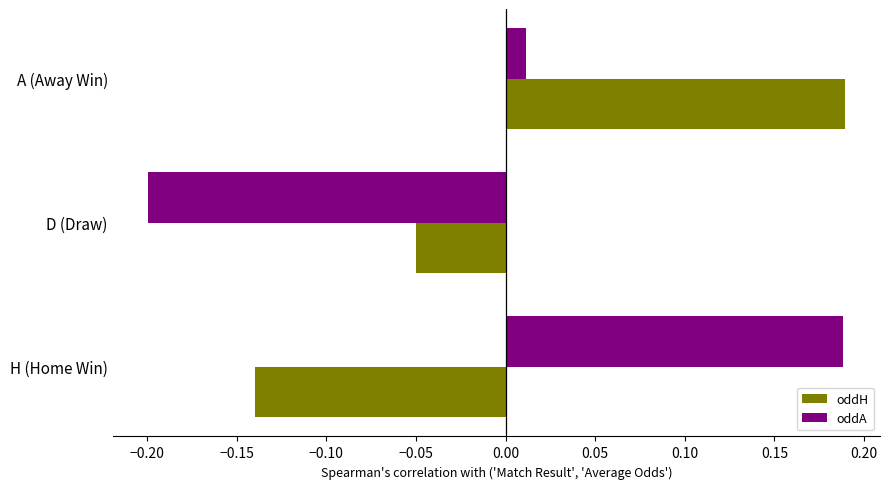

At which category is the sum across all series the highest?

A (Away Win)